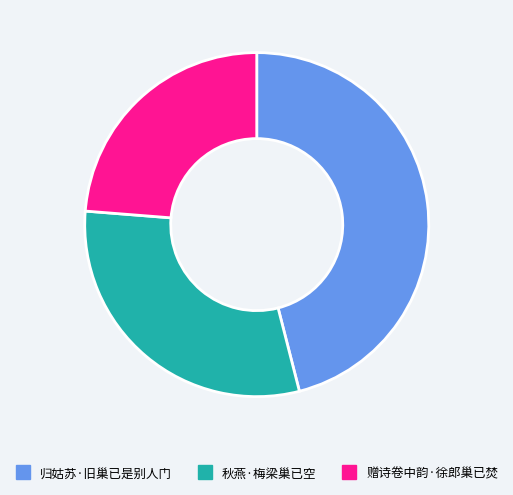

Count the number of slices in the pie.

3